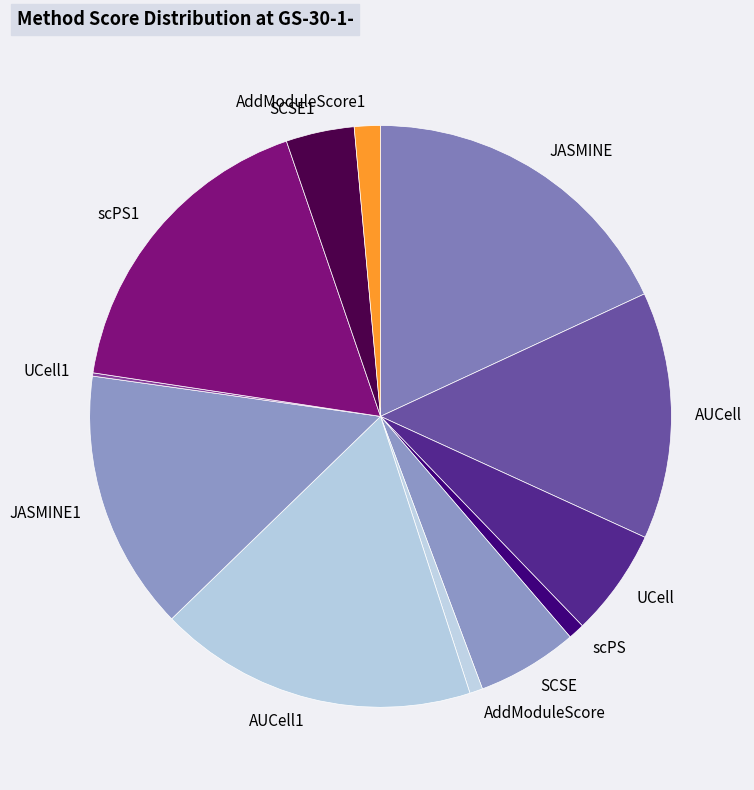

Is the sum of JASMINE1 and scPS1 greater than half?

No